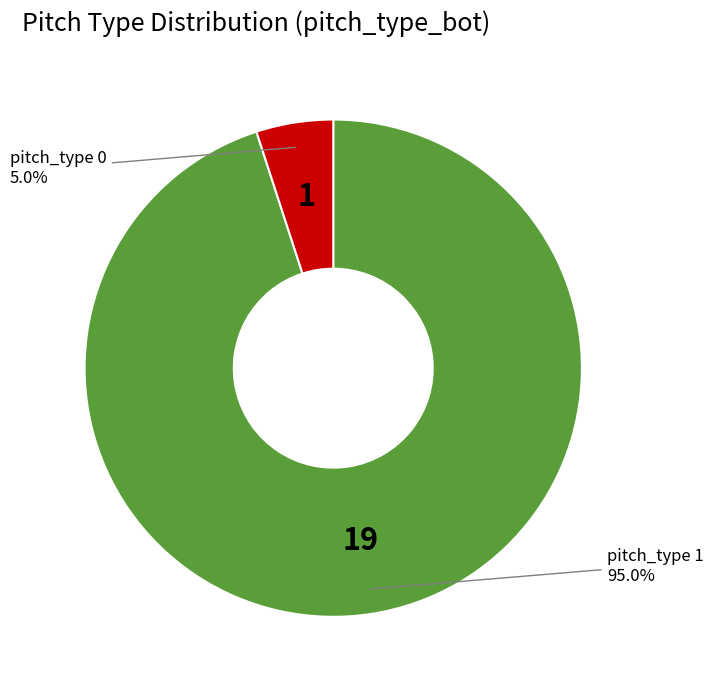

Is there a majority slice in this chart?

Yes